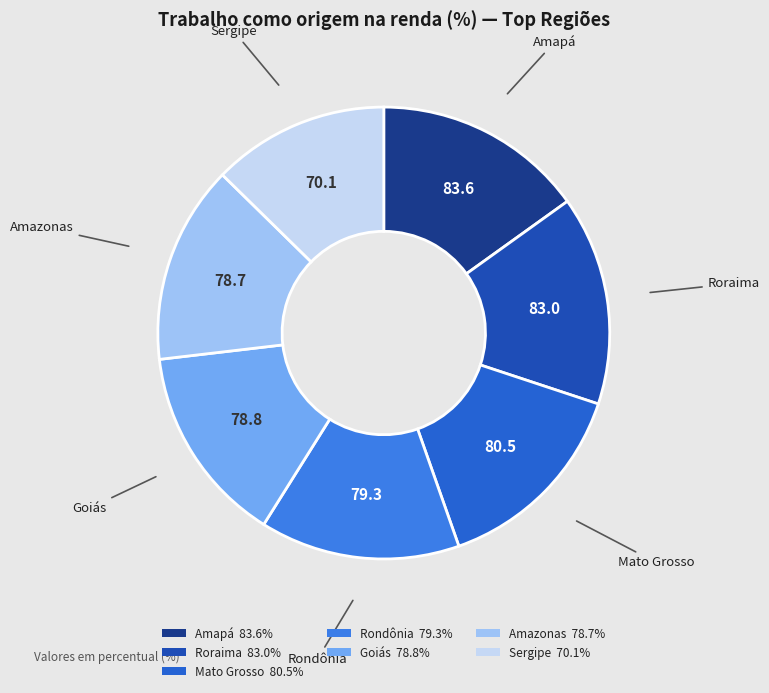

The Goiás slice represents 14% of the pie. True or false?

True